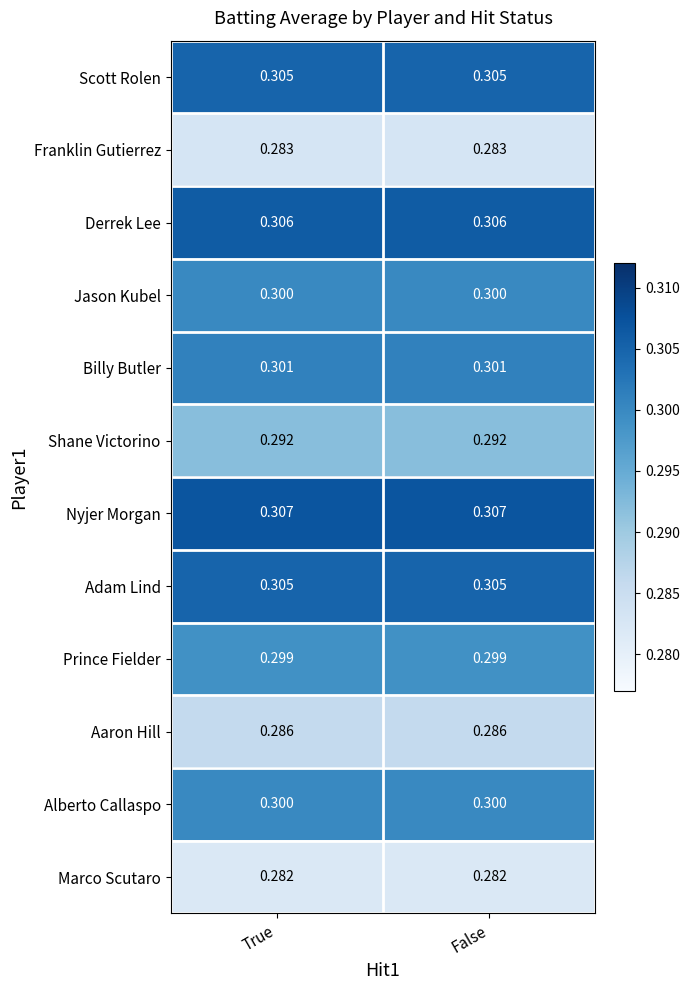

Which series has the largest total across all categories?

Nyjer Morgan